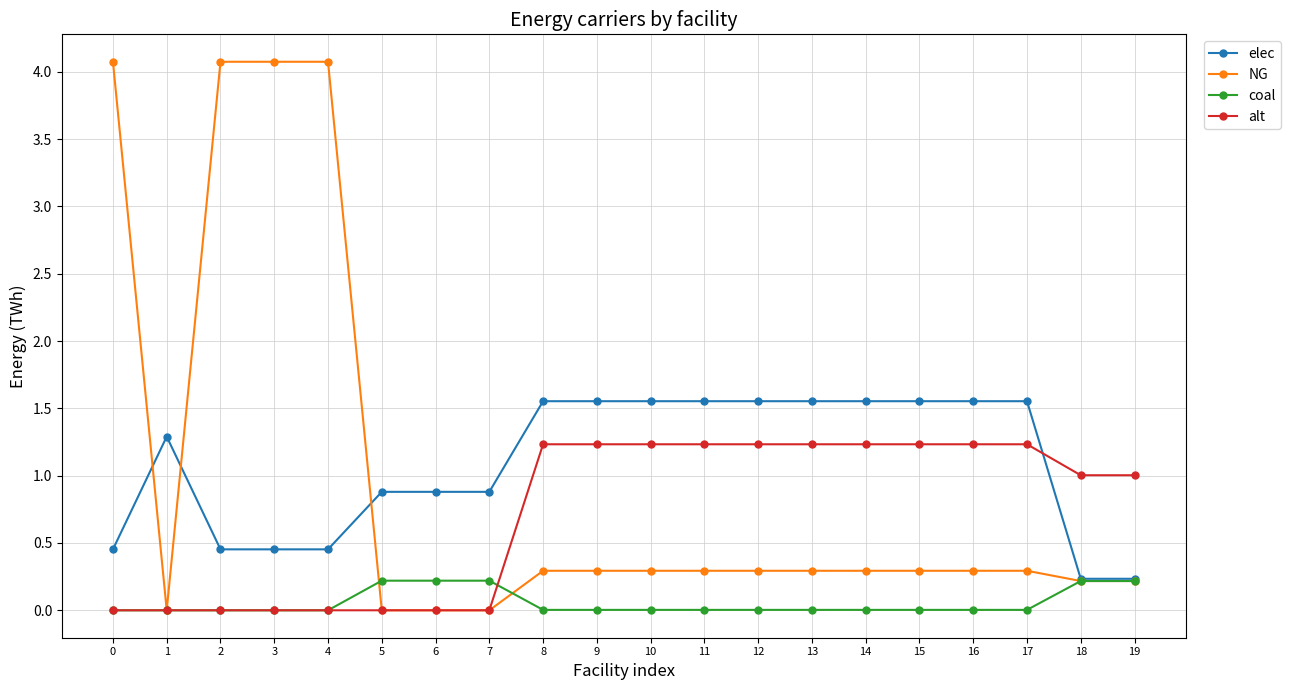

At 14, list the series in order from smallest to largest.

coal, NG, alt, elec